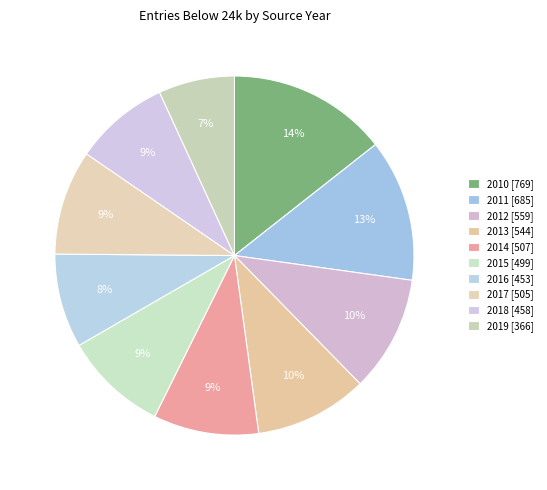

What is the largest slice in the pie chart?

2010